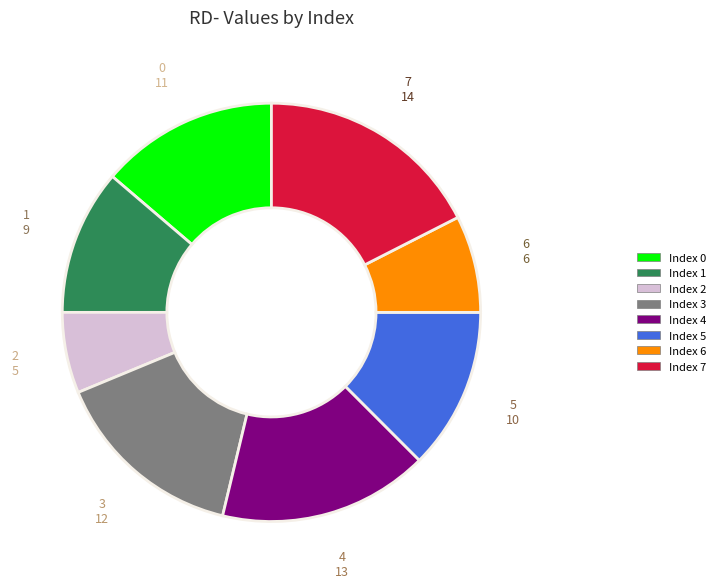

Between Index 6 and Index 5, which is larger?

Index 5